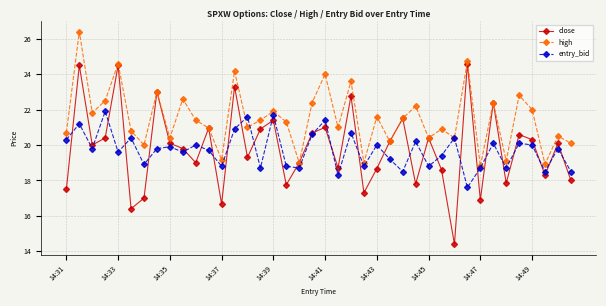

Does the chart have visible grid lines?

Yes